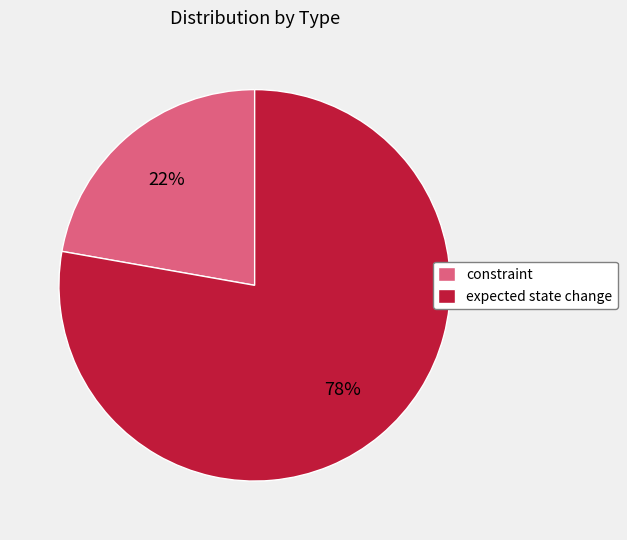

What percentage is the expected state change slice, to the nearest percent?

78%